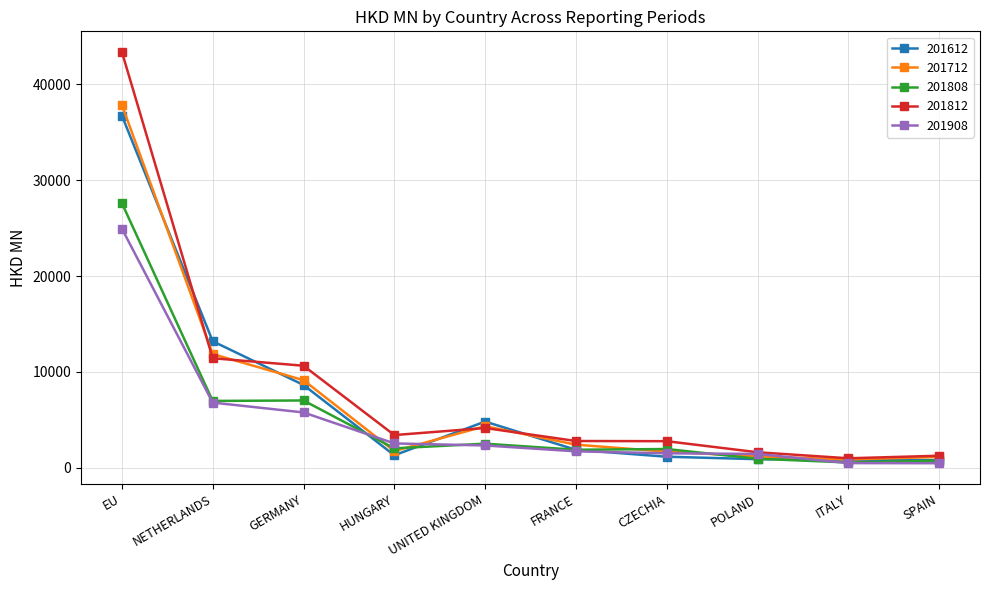

The 201712 series shows 13857.5 at EU. True or false?

False